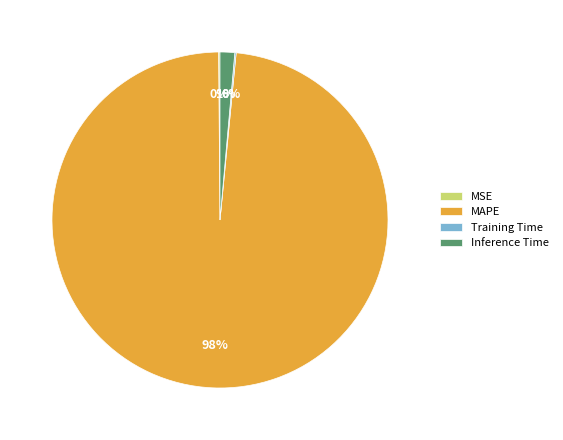

The MAPE slice represents 98% of the pie. True or false?

True